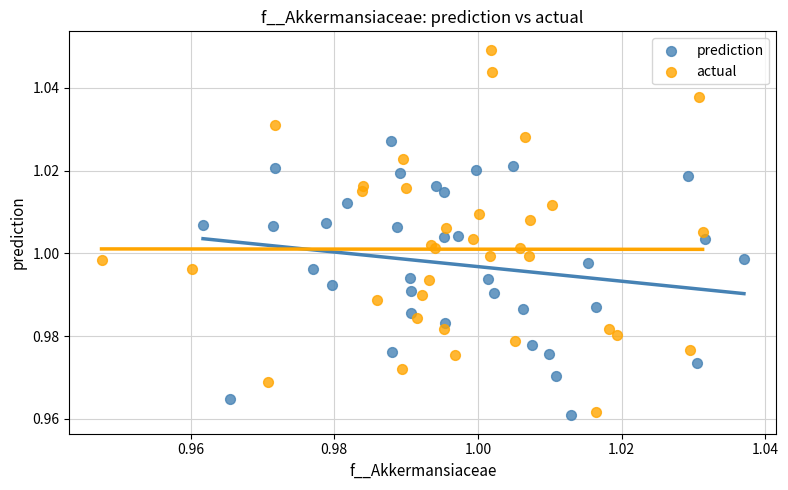

Which series reaches the maximum Y coordinate?

actual